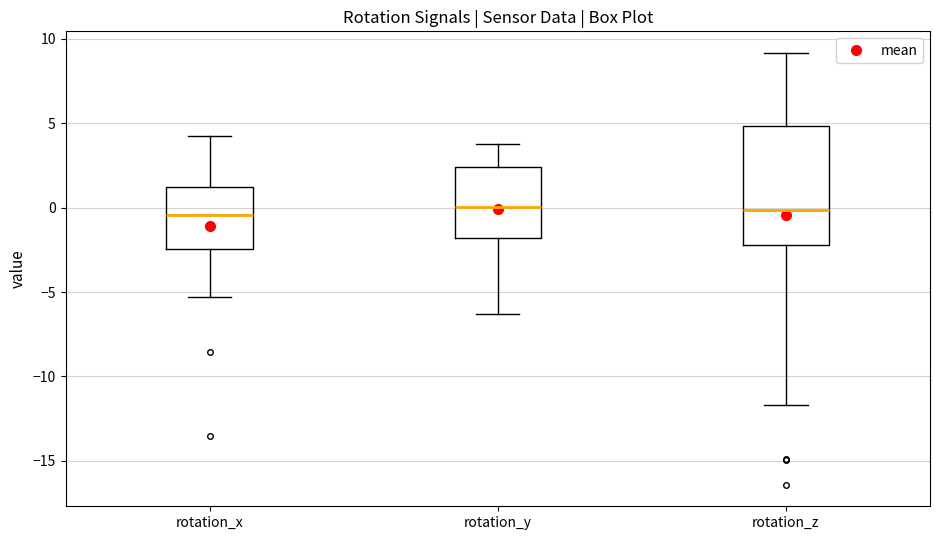

Reading left to right, transcribe this box plot: for each box, give where its median line is, the range the box spans, and where its two whiskers end, as read against the y-axis. The values are not printed on the chart, so give them approximately, as read against the axis.

rotation_x: median -0.5, box -2.5 to 1.0, whiskers -5.5 to 4.0
rotation_y: median 0.0, box -2.0 to 2.5, whiskers -6.5 to 4.0
rotation_z: median 0.0, box -2.0 to 5.0, whiskers -11.5 to 9.0